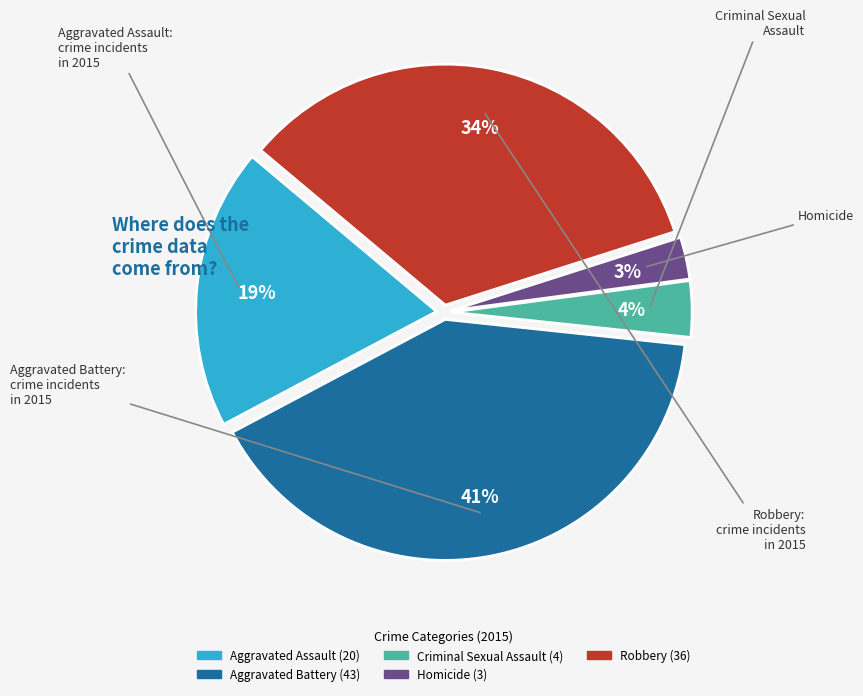

Rank the categories by value from lowest to highest.

Homicide, Criminal Sexual Assault, Aggravated Assault, Robbery, Aggravated Battery